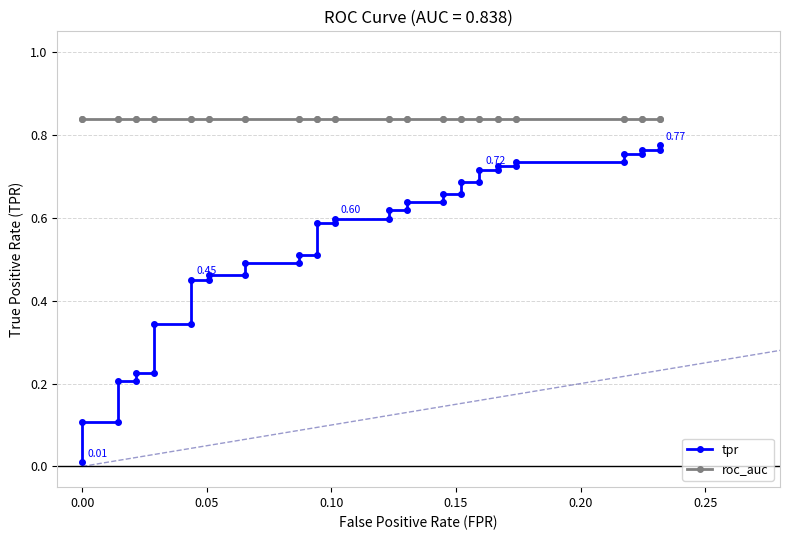

Reading right to left, extract all data points from this chart.

tpr: 0.8	0.8	0.8	0.8	0.8	0.7	0.7	0.7	0.7	0.7	0.7	0.7	0.7	0.7	0.7	0.6	0.6	0.6	0.6	0.6	0.6	0.6	0.6	0.5	0.5	0.5	0.5	0.5	0.5	0.5	0.5	0.3	0.3	0.2	0.2	0.2	0.2	0.1	0.1	0.0
roc_auc: 0.8	0.8	0.8	0.8	0.8	0.8	0.8	0.8	0.8	0.8	0.8	0.8	0.8	0.8	0.8	0.8	0.8	0.8	0.8	0.8	0.8	0.8	0.8	0.8	0.8	0.8	0.8	0.8	0.8	0.8	0.8	0.8	0.8	0.8	0.8	0.8	0.8	0.8	0.8	0.8